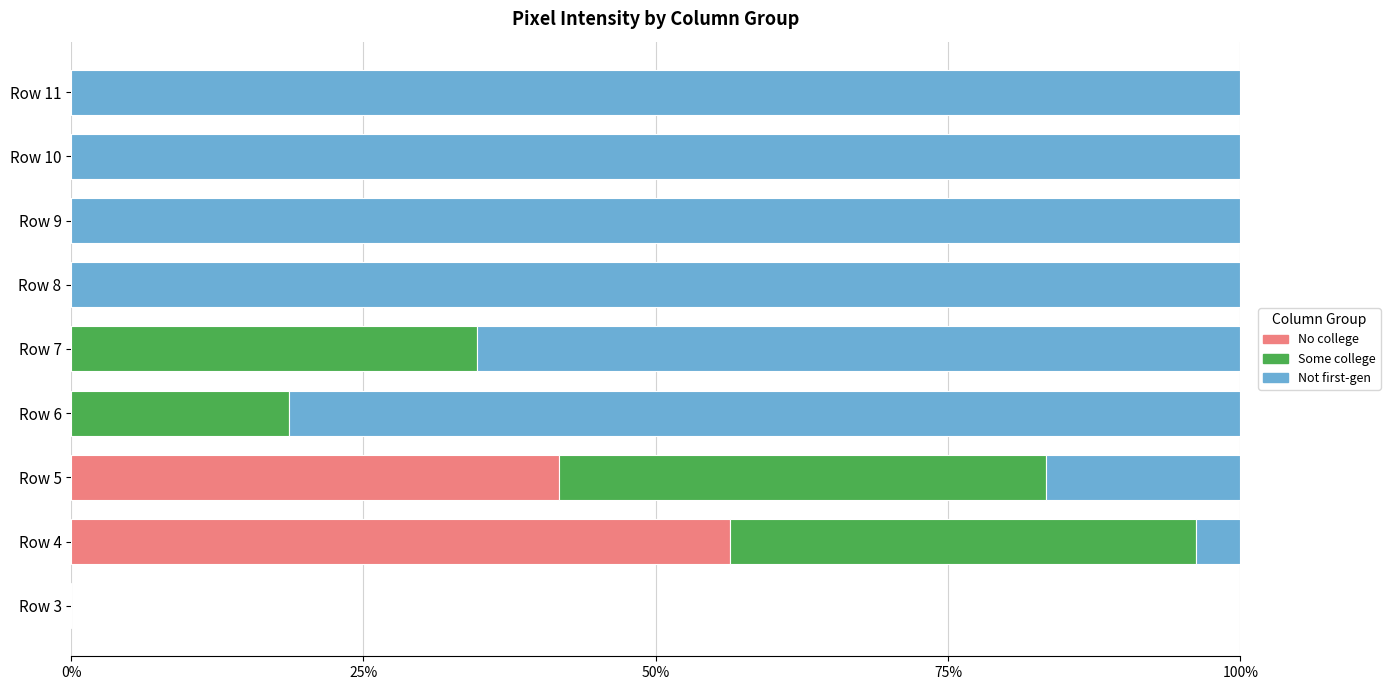

What is the difference between the maximum and minimum values in the No college series?

0.6